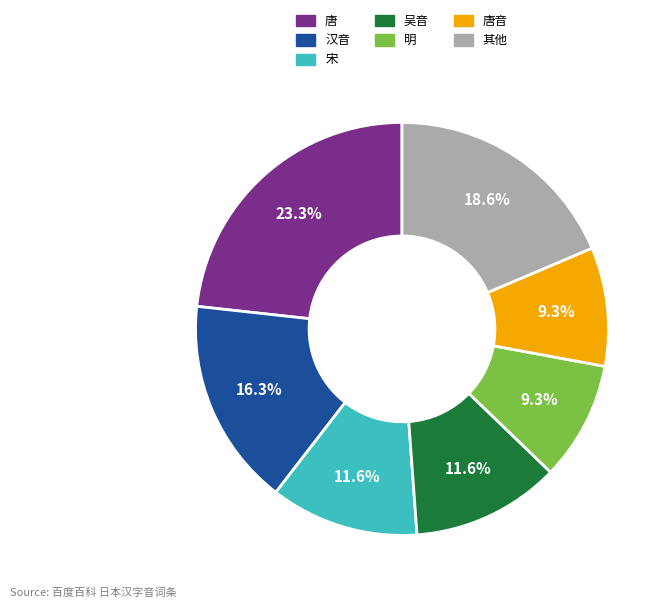

To the nearest percent, what is the combined percentage of 宋 and 吴音?

23%